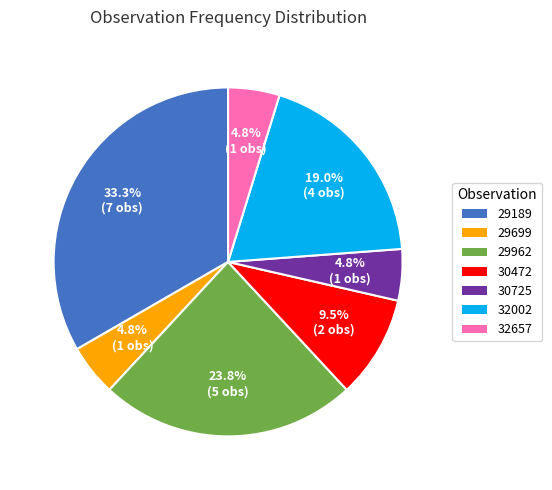

To the nearest percent, what is the average slice percentage?

14%